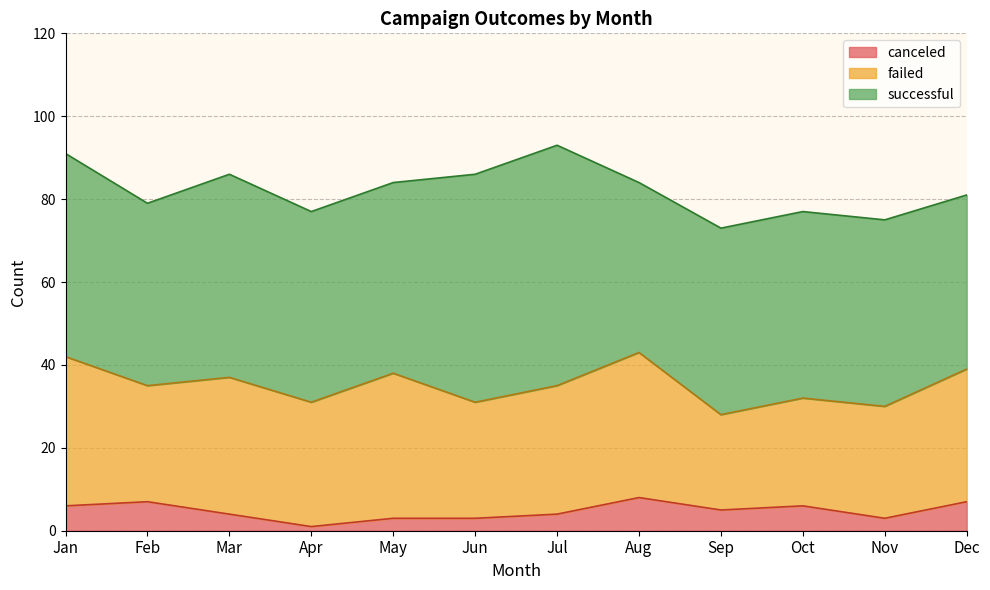

How many values in the canceled series exceed 5?

5